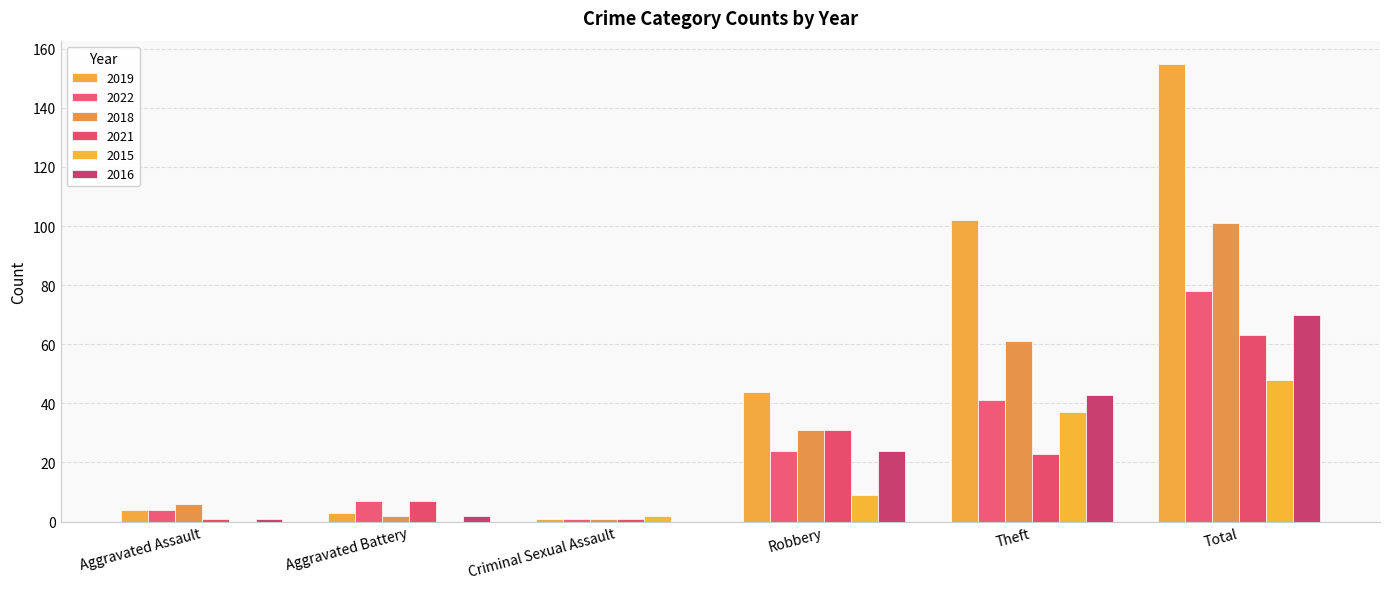

What is the maximum value for 2016?

70